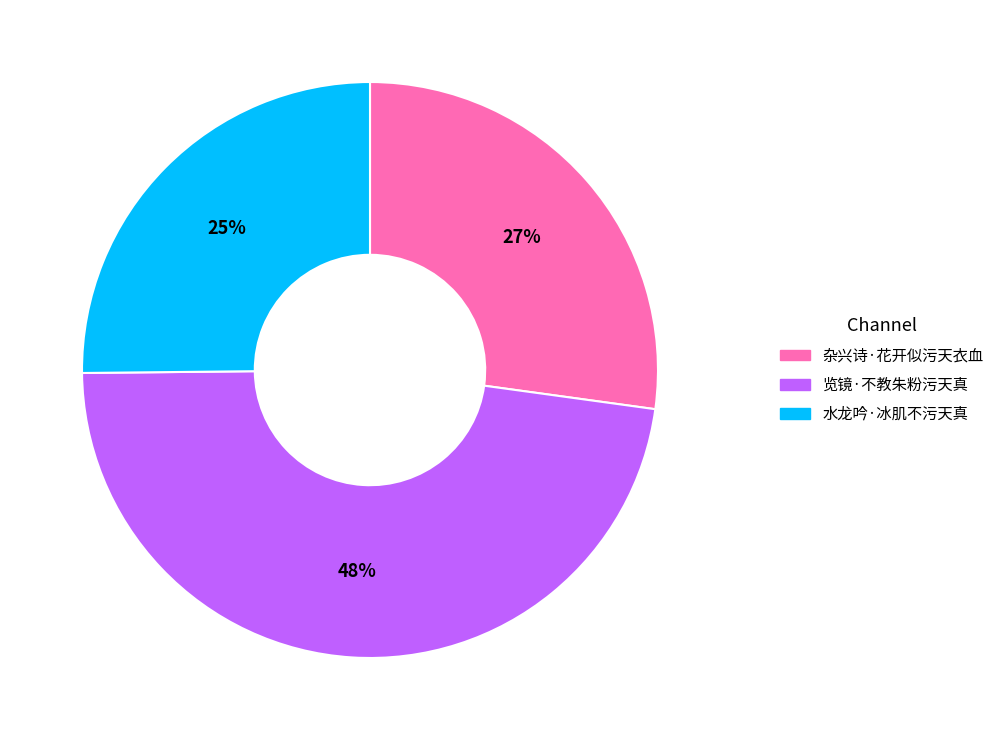

Count the number of slices in the pie.

3